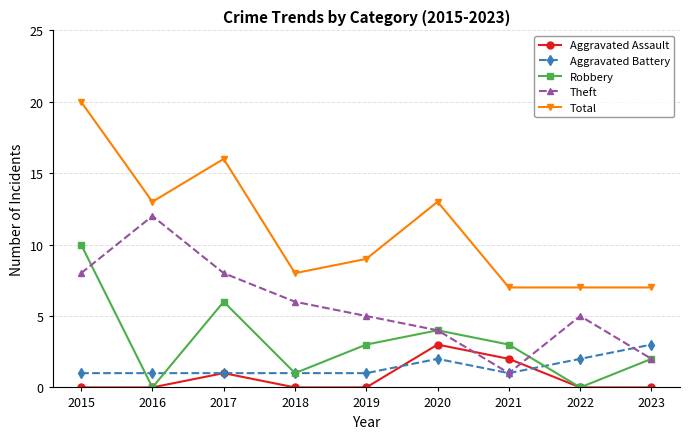

Rank the series at 2015 from highest to lowest value.

Total, Robbery, Theft, Aggravated Battery, Aggravated Assault